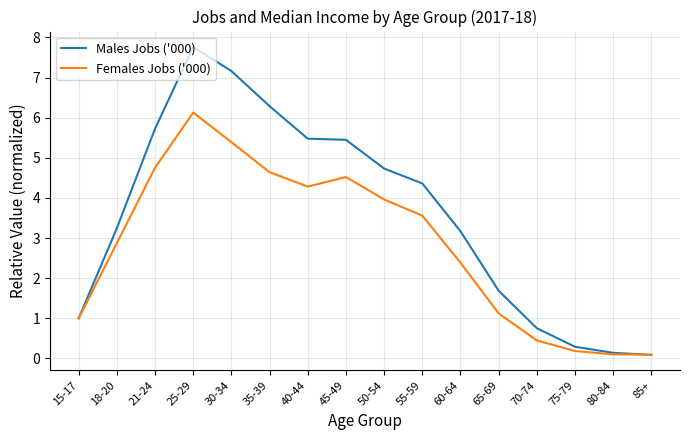

List the series in order of their overall mean, lowest first.

Females Jobs ('000), Males Jobs ('000)